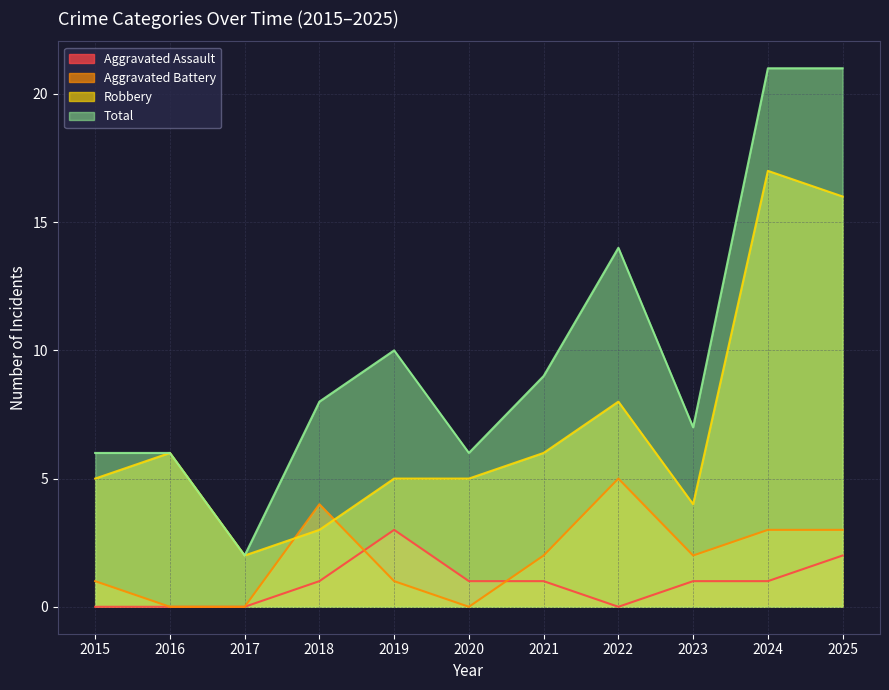

What is the difference between the maximum and minimum values in the Total series?

19